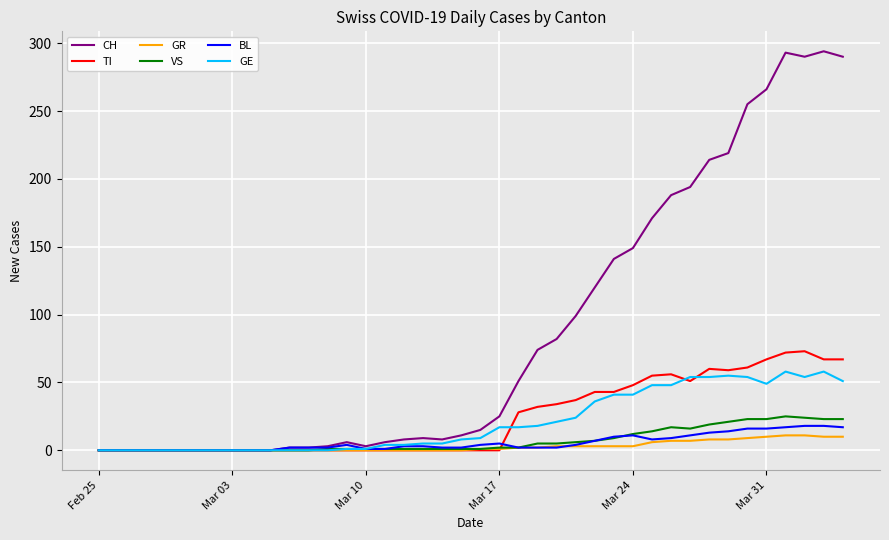

What is the sum of all GR values?

118